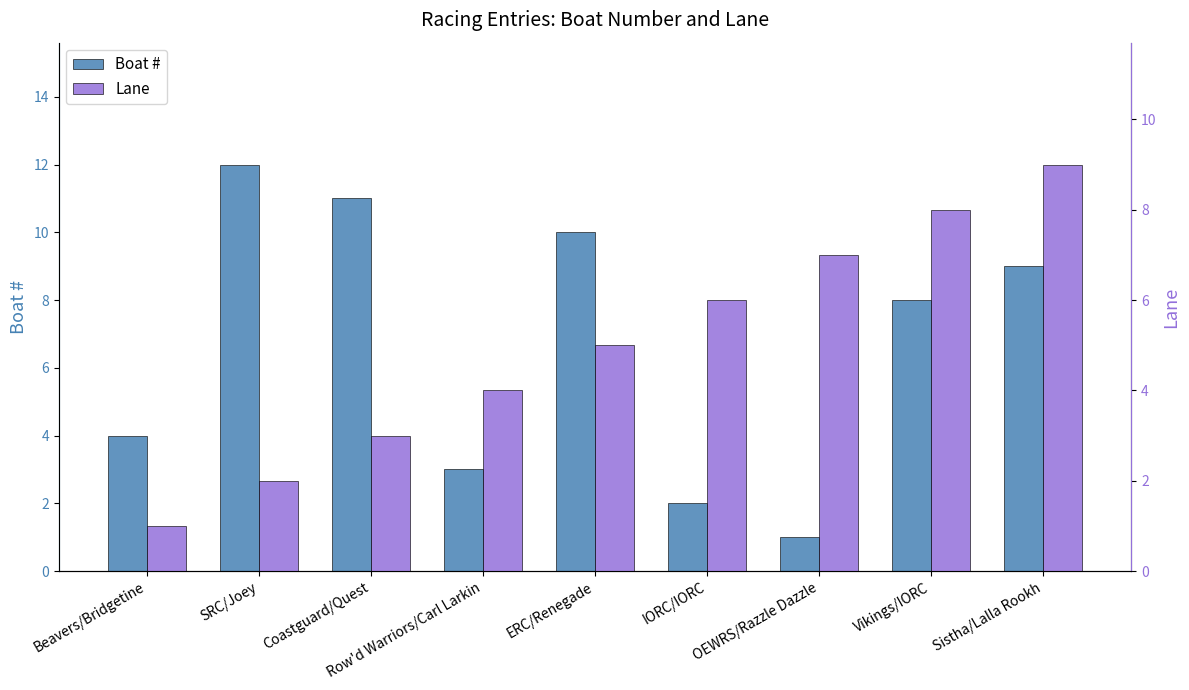

What is the difference between the maximum and minimum values in the Lane series?

8